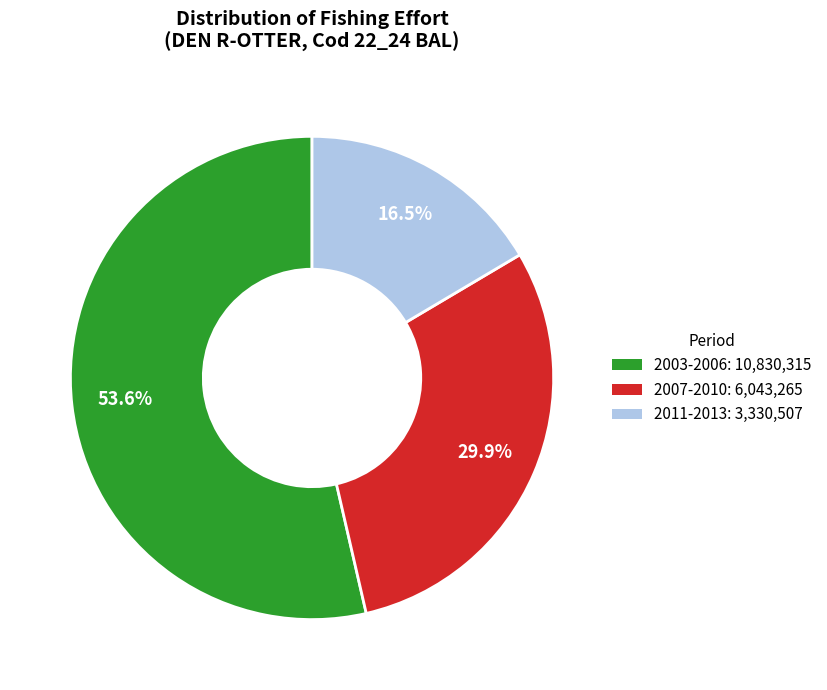

Is there any slice that represents more than half of the pie?

Yes